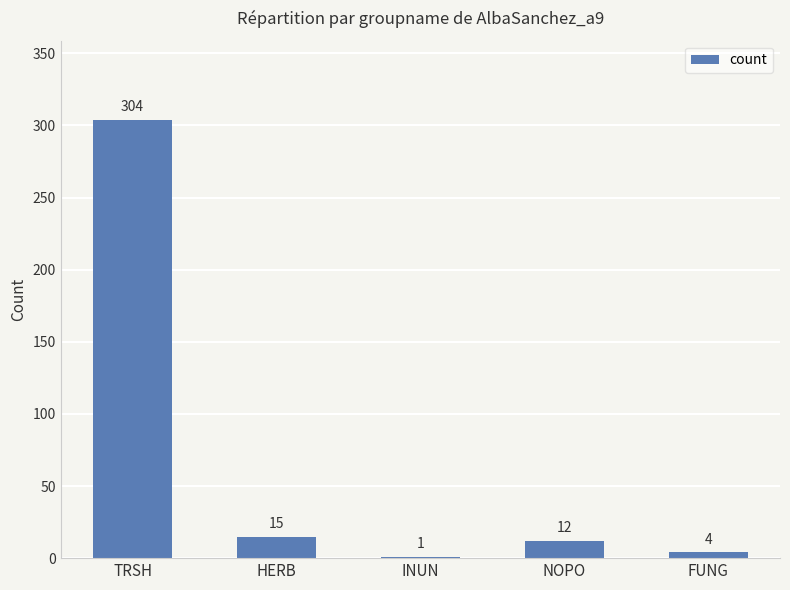

The value at HERB is 15. True or false?

True